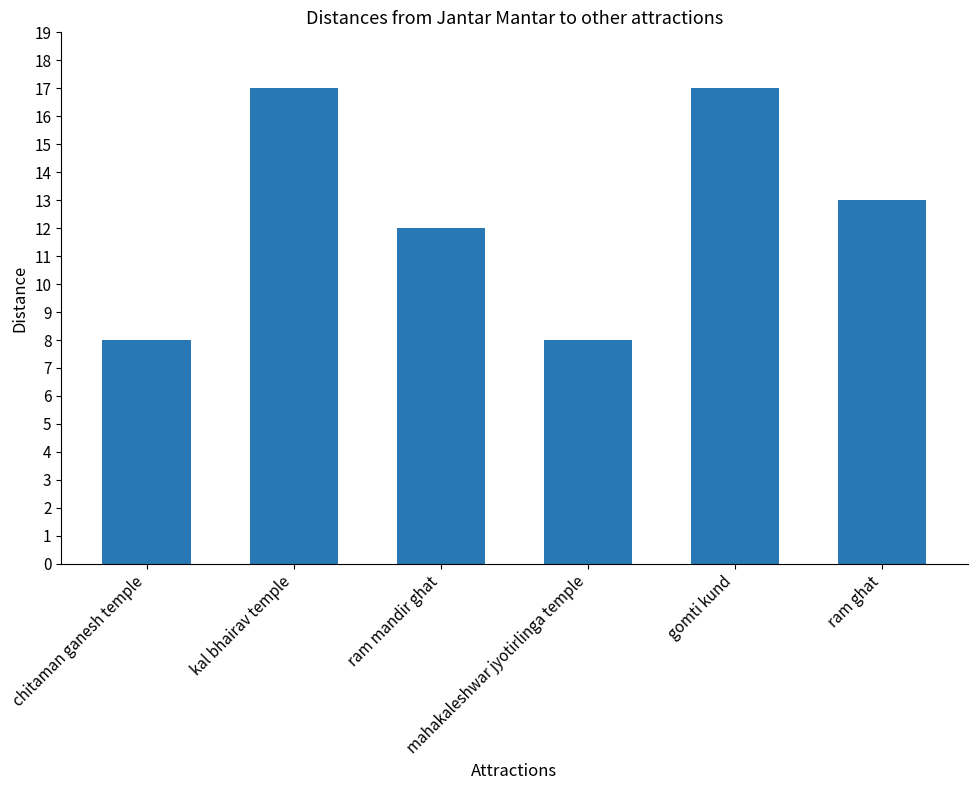

True or false: the data shows 3 at chitaman ganesh temple.

False